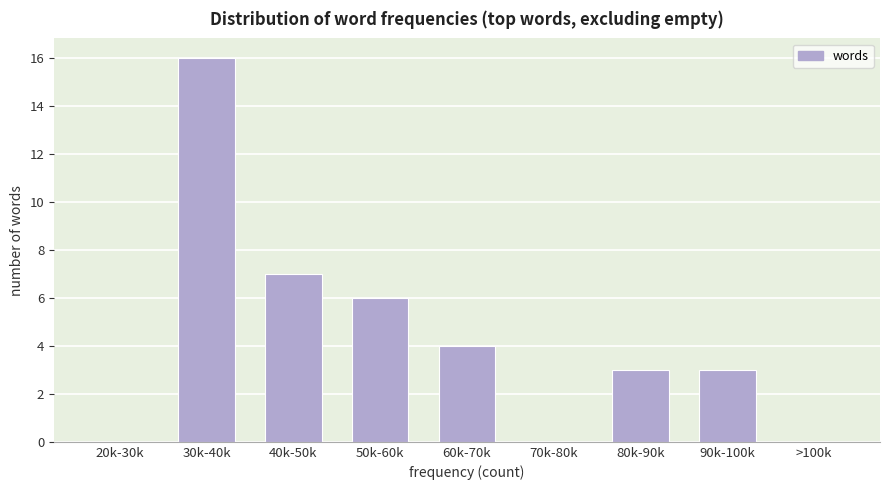

Reading right to left, list all the values displayed in this chart.

>100k=0	90k-100k=3	80k-90k=3	70k-80k=0	60k-70k=4	50k-60k=6	40k-50k=7	30k-40k=16	20k-30k=0